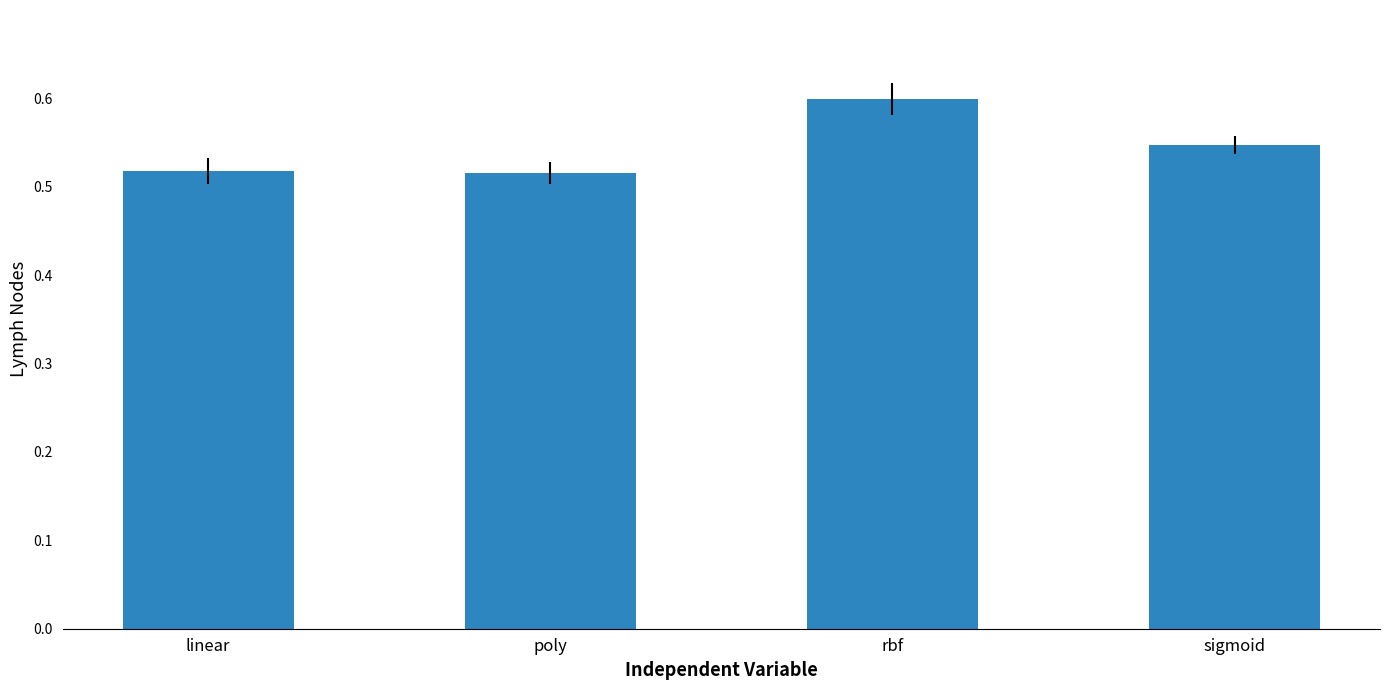

What is the label of the 2nd bar from the right?

rbf